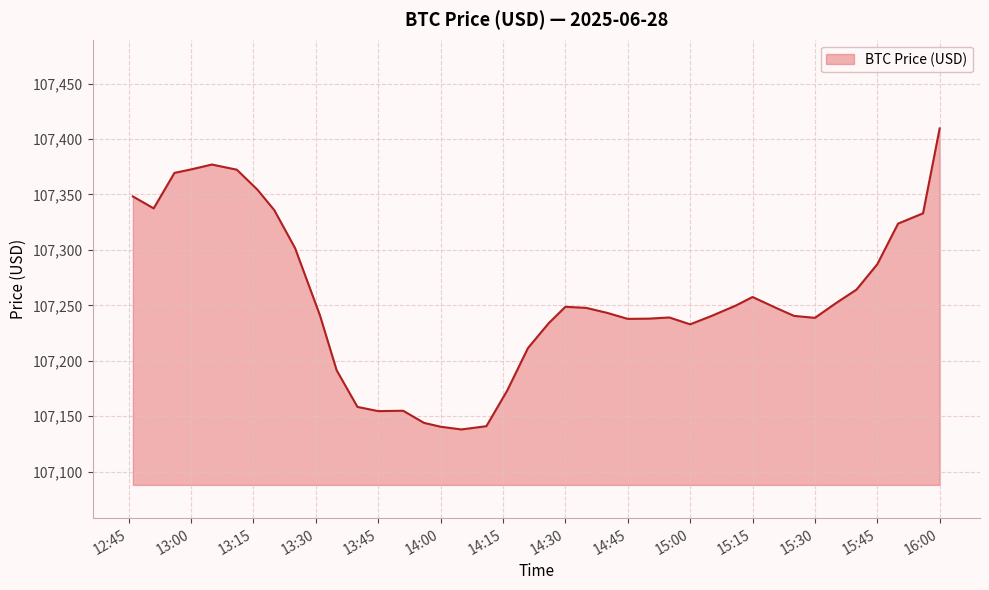

Does the chart display data point markers on the line(s)?

No